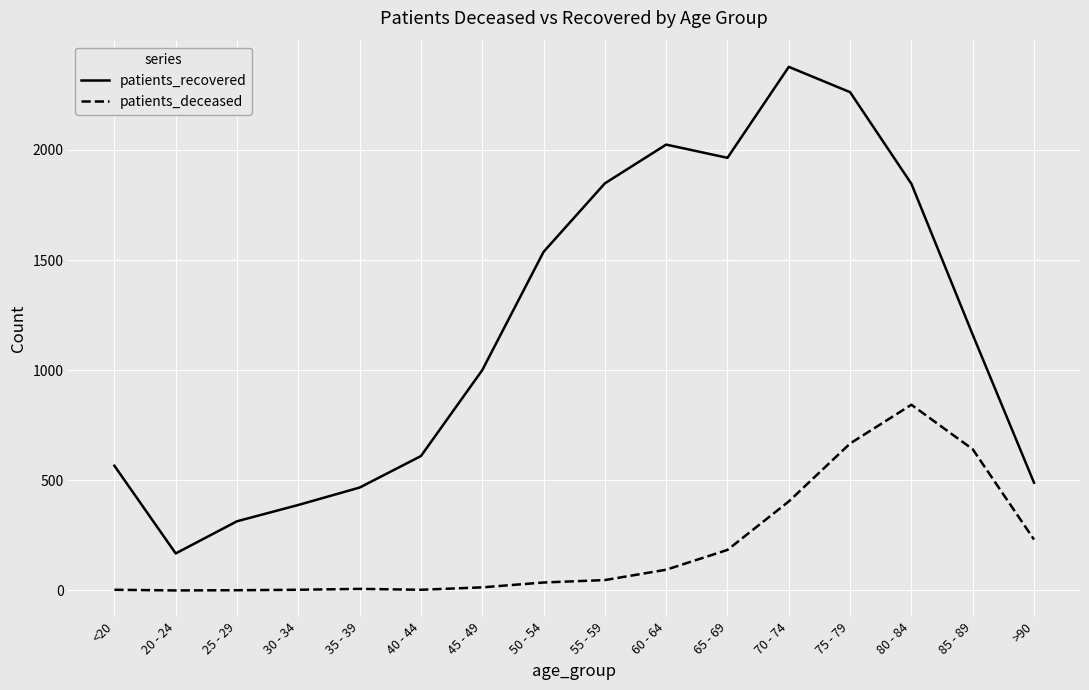

Which category has the highest value in the patients_recovered series?

70 - 74